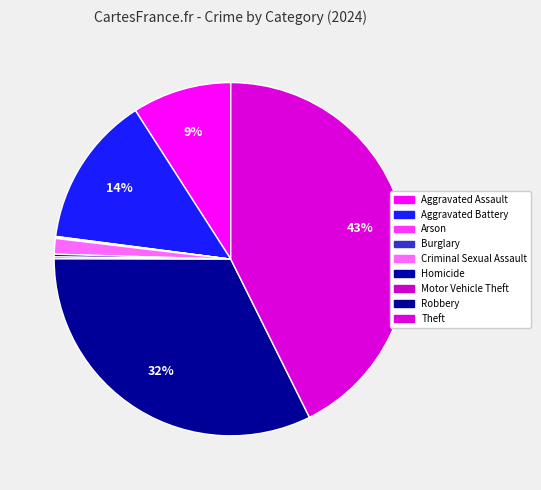

Which slice is the smallest?

Arson